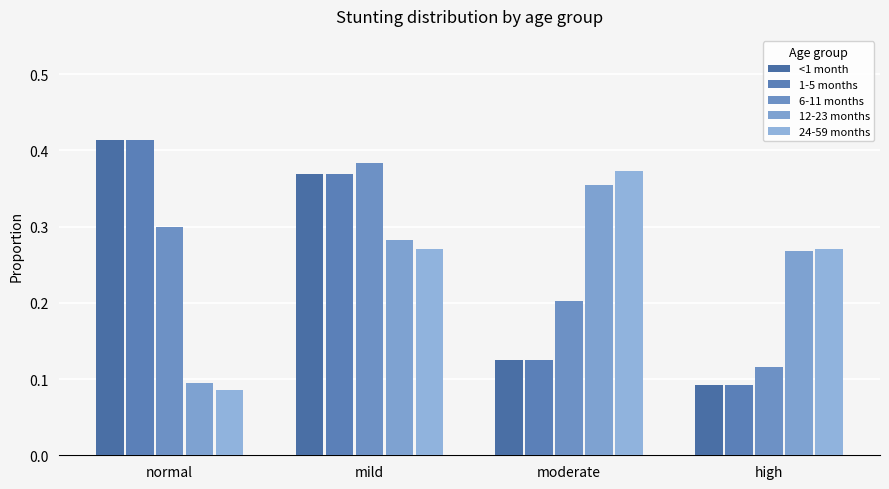

How many bars are there in total?

20